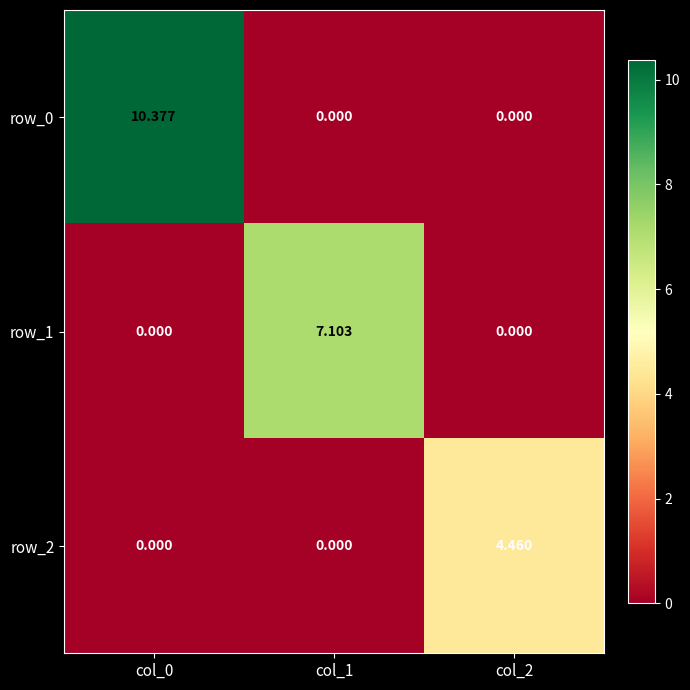

How many data points in row_1 are above 0?

1